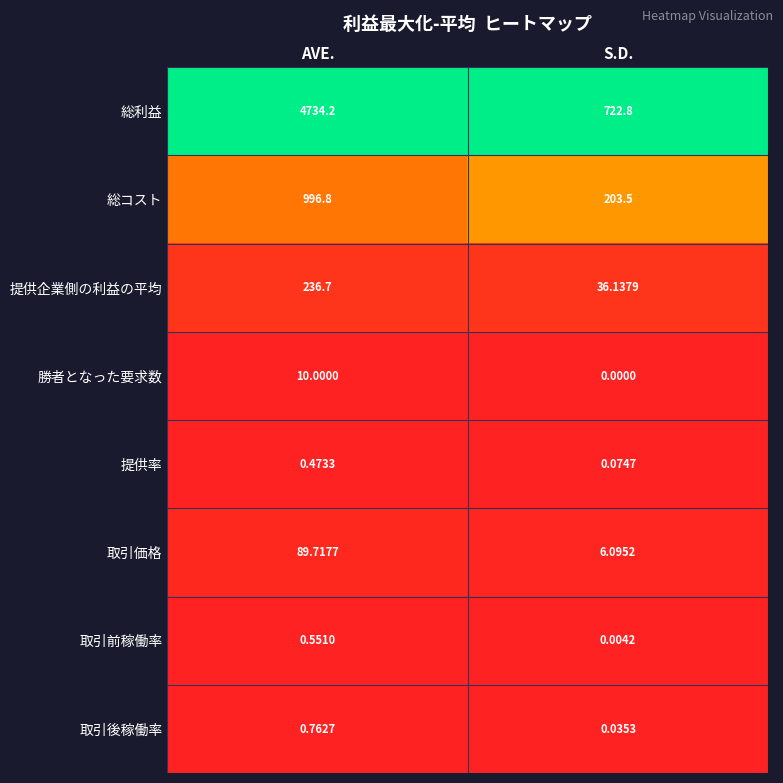

At which label is 総コスト closest to 600?

S.D.